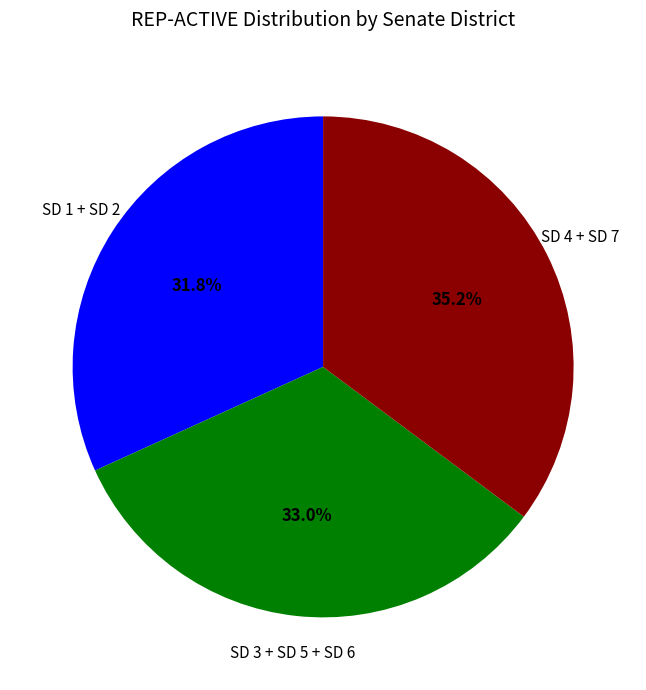

How many slices are in this pie chart?

3